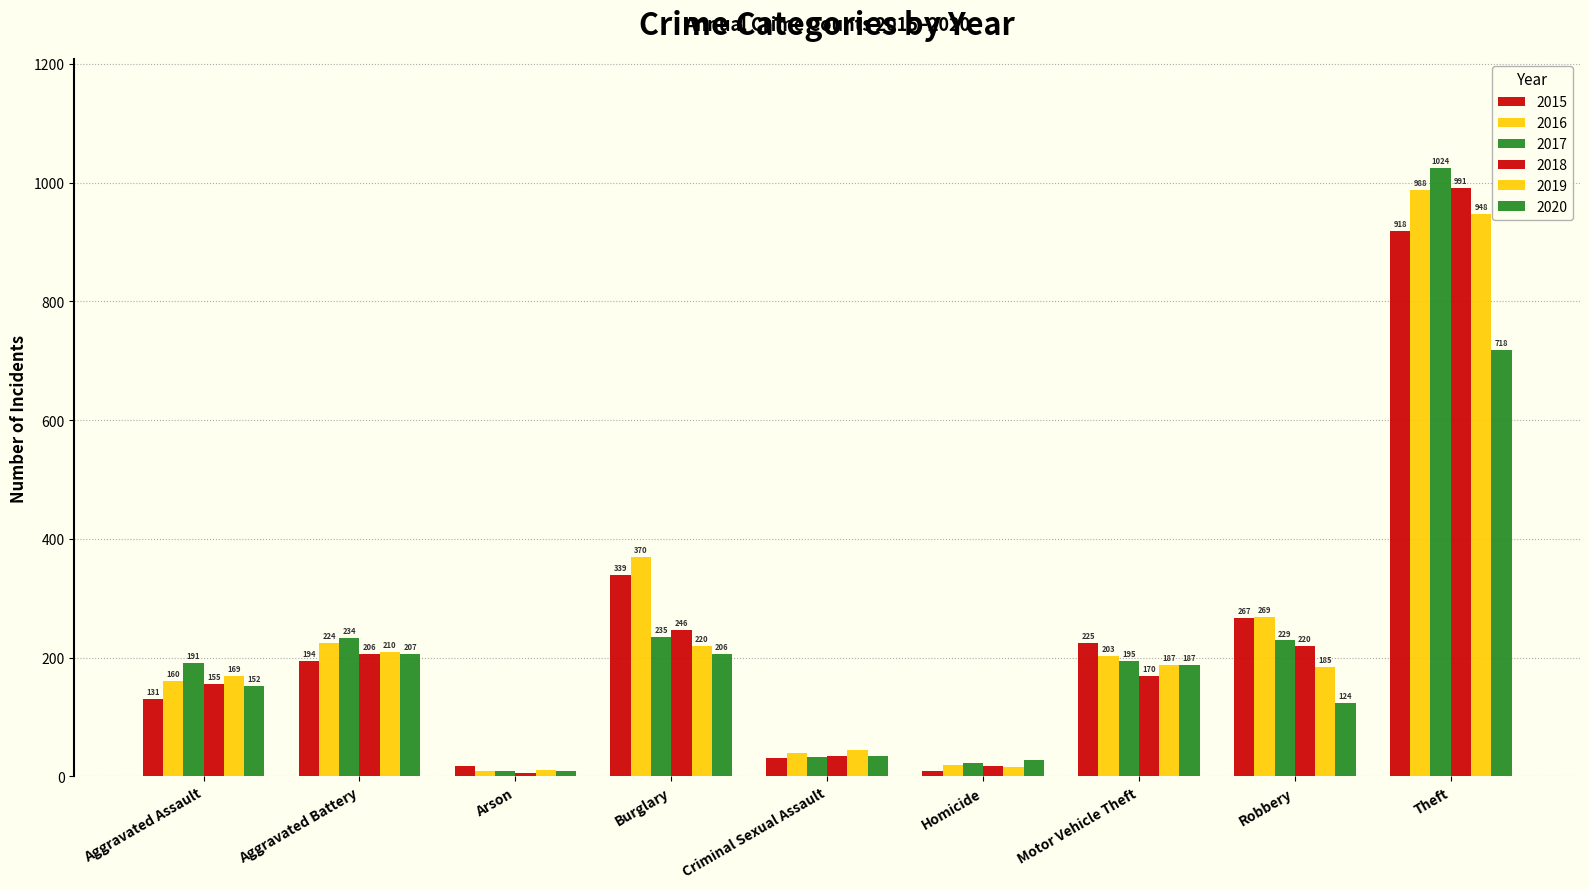

Are the bars grouped side by side (vs. stacked)?

Yes